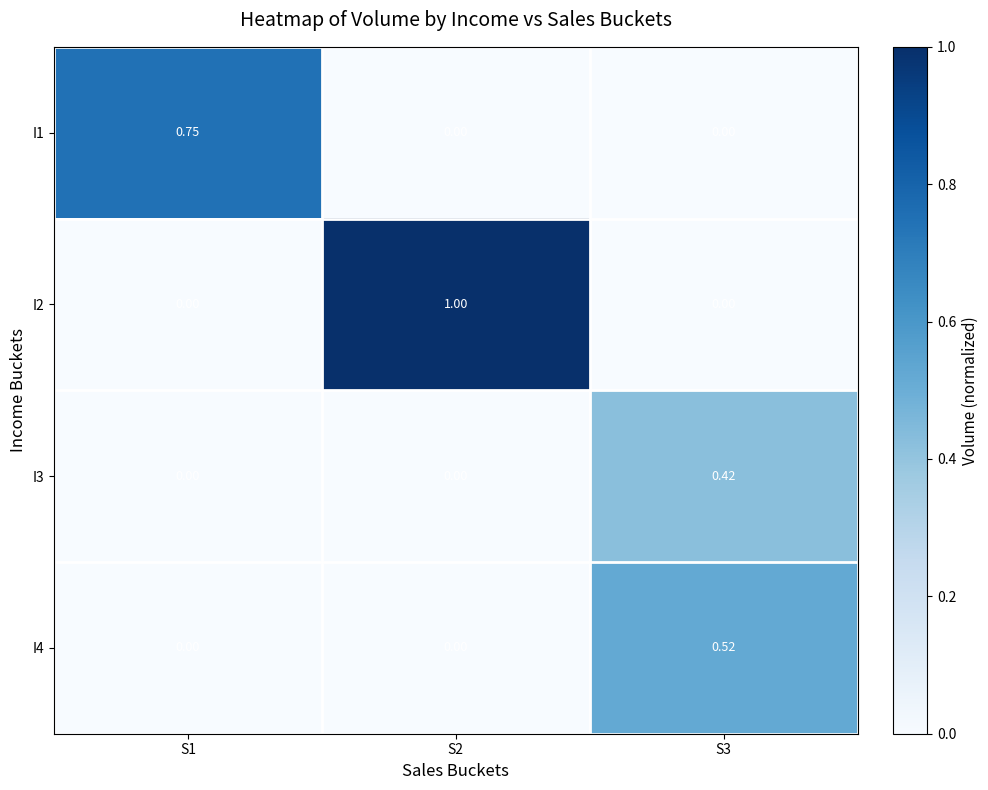

Which label corresponds to the largest value in the chart?

S2